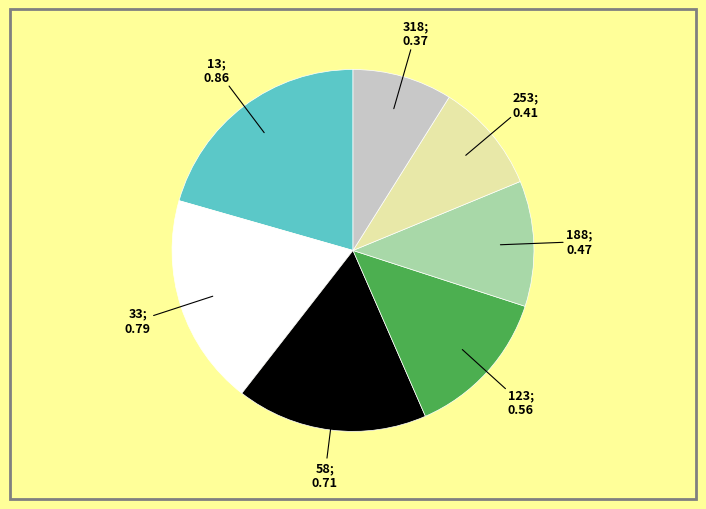

Is there any slice that represents more than half of the pie?

No